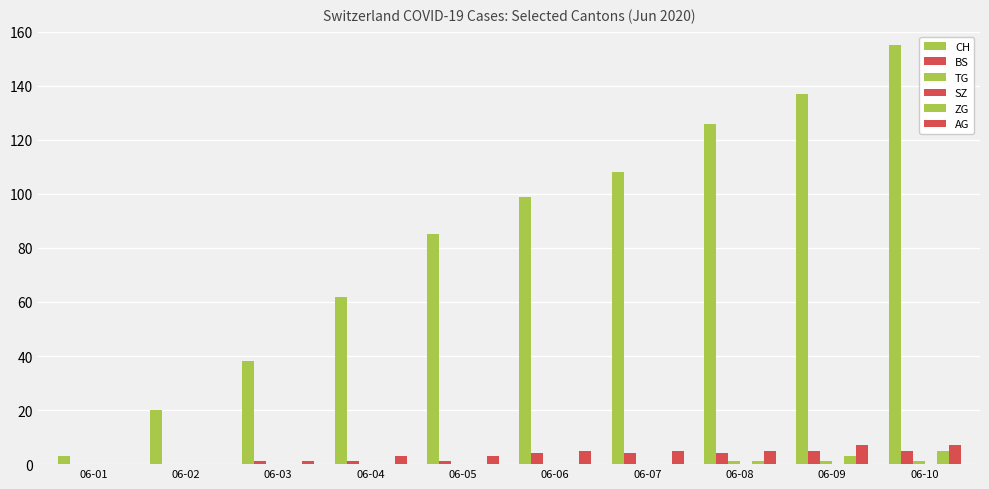

How many data points does each series have?

10